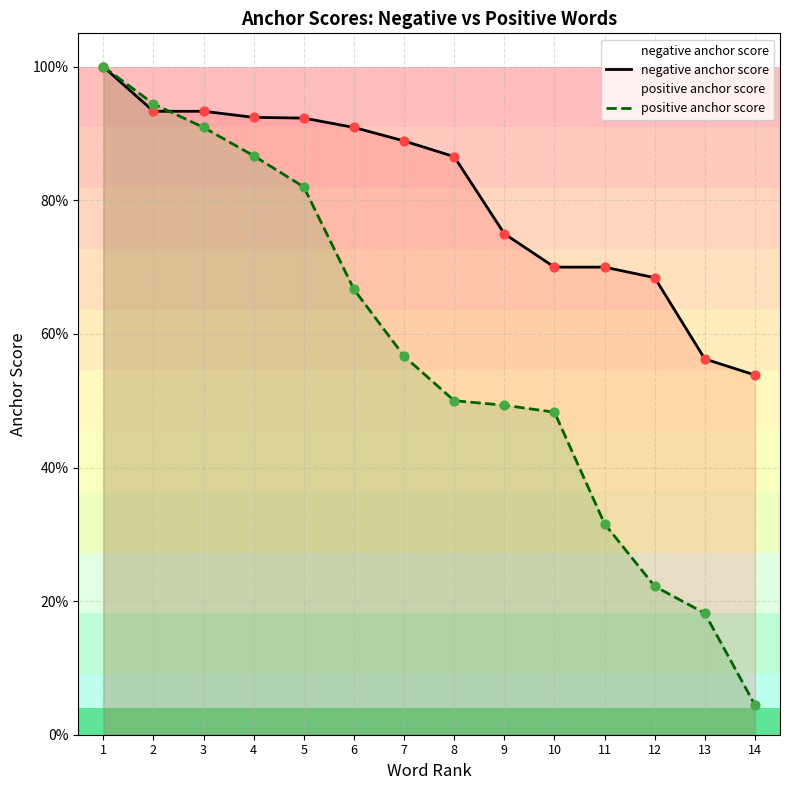

Which series contains the lowest Y value?

positive anchor score